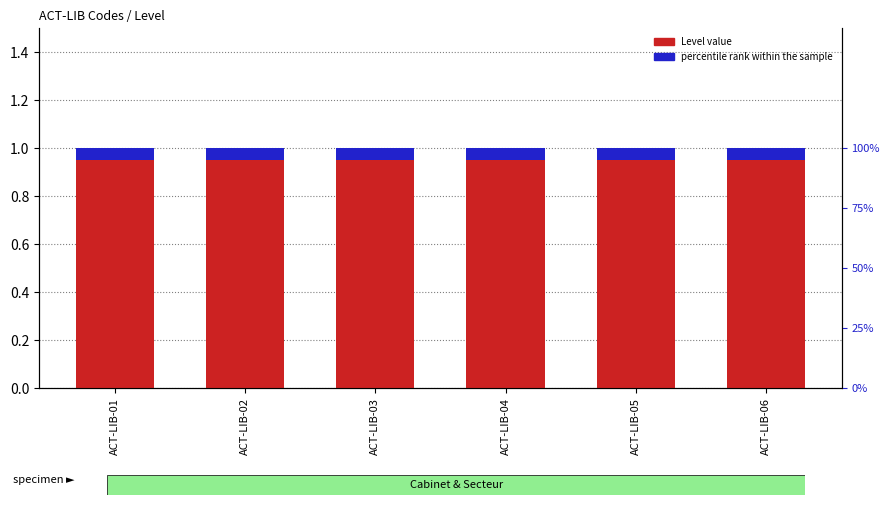

List the series in order of their overall mean, lowest first.

percentile rank within the sample, Level value